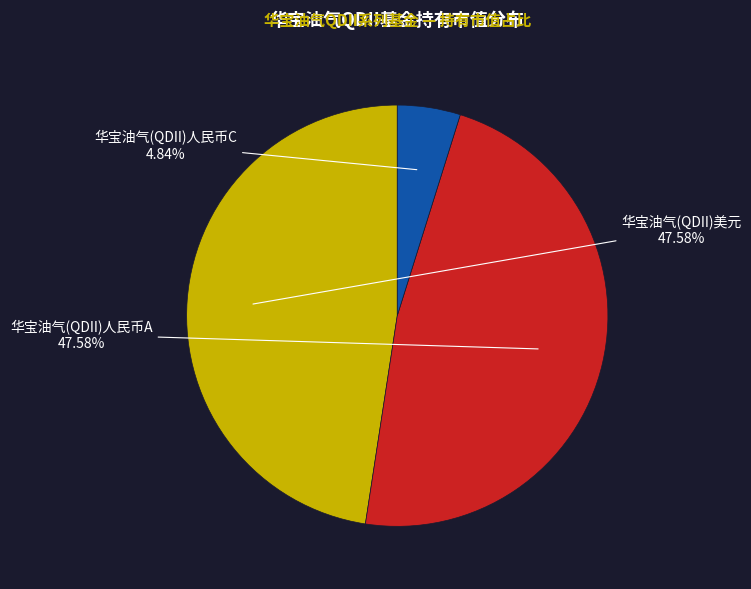

What percentage is the 华宝油气(QDII)人民币C slice, to the nearest percent?

5%